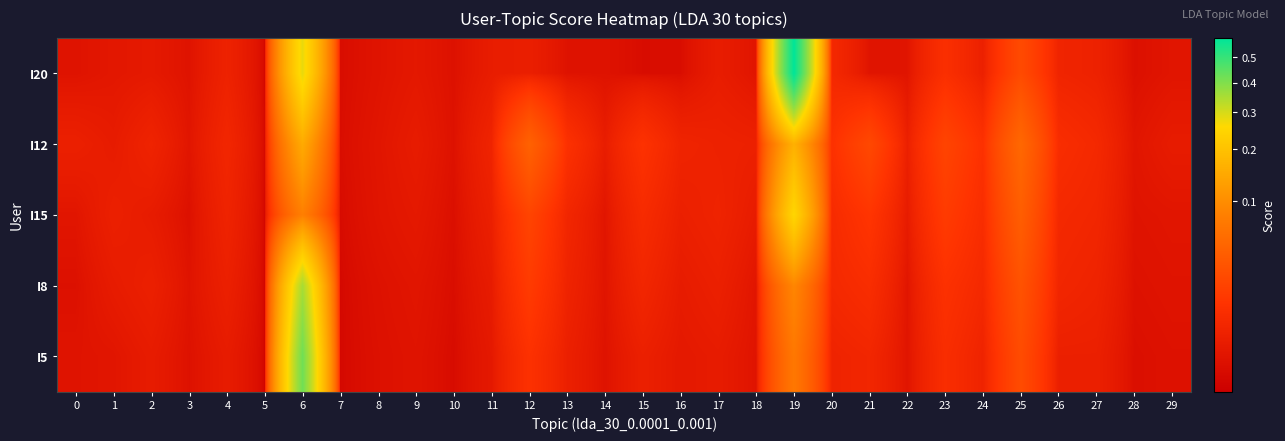

Count the number of categories in the chart.

30